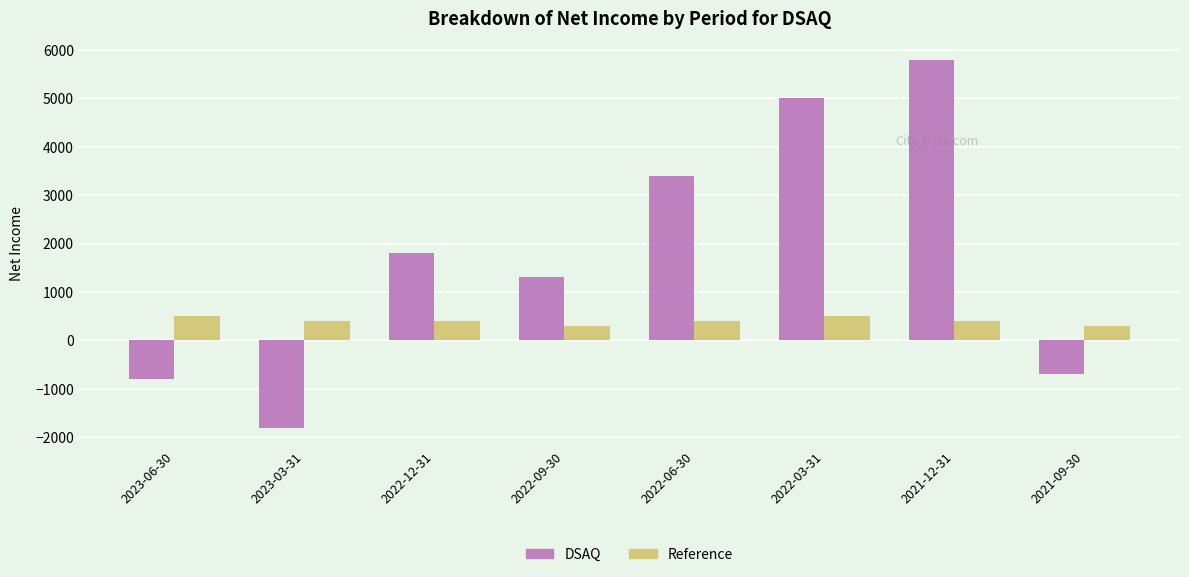

Count the number of data series in this chart.

2